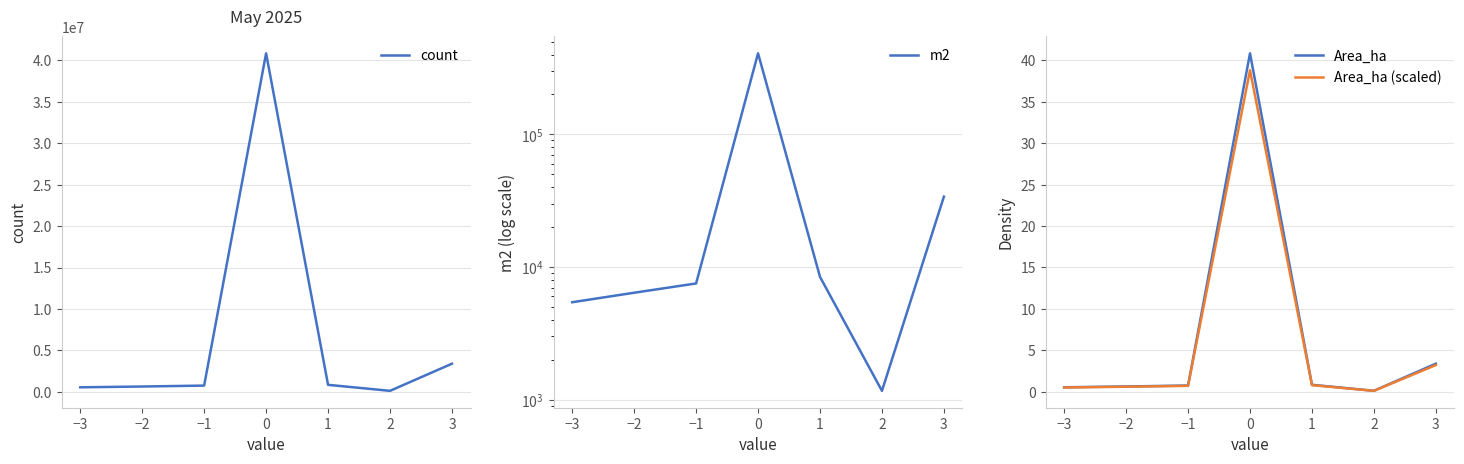

What is the greatest value displayed?

40851327.0